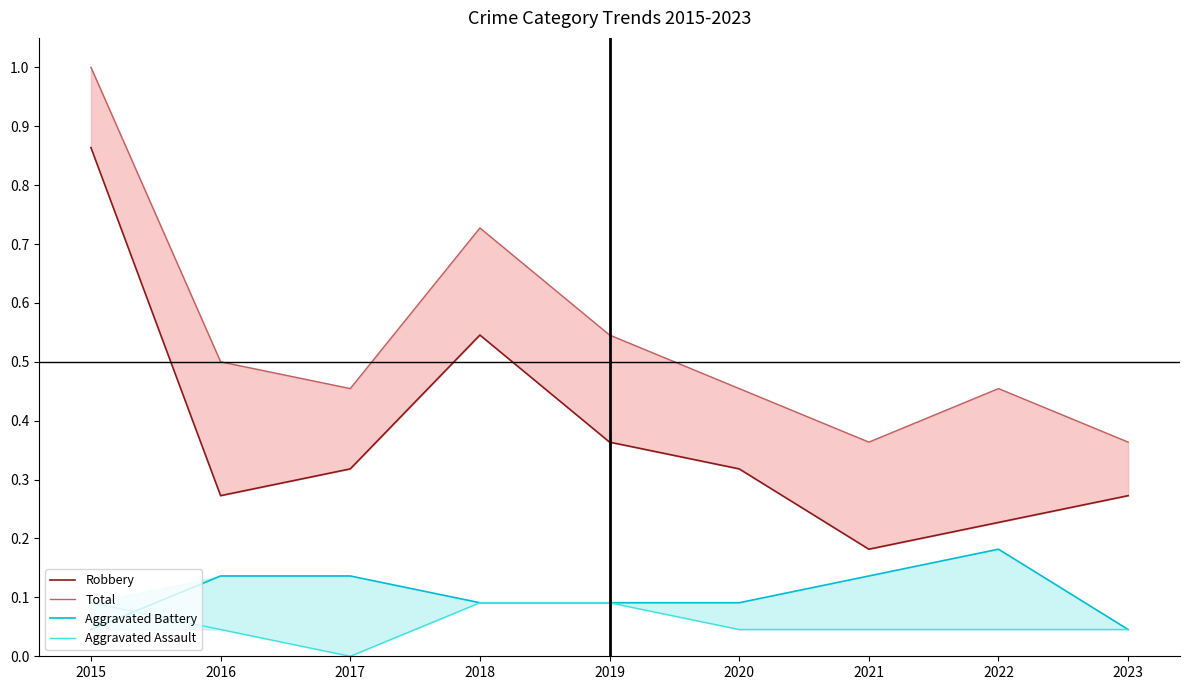

True or false: Aggravated Battery and Total cross at least once.

False